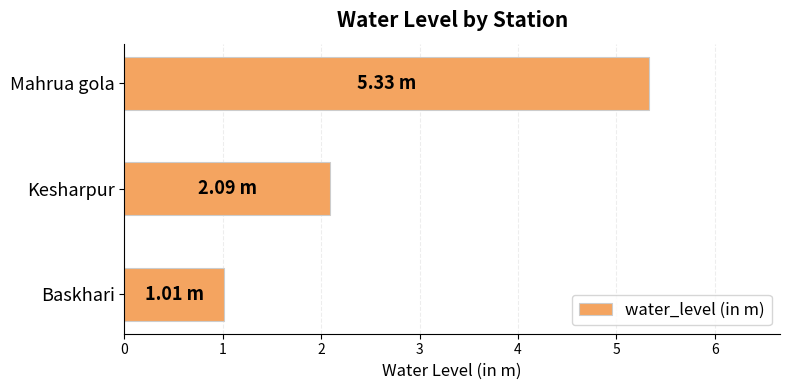

What is the sum of all values?

8.4